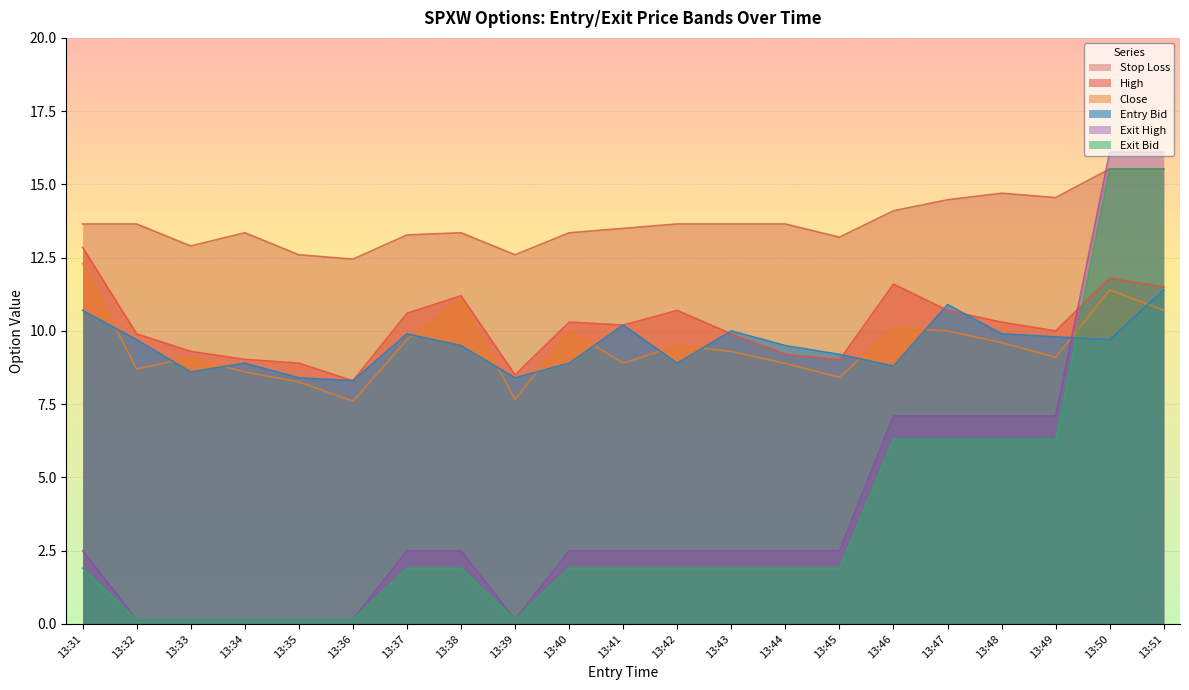

The value of exit_high at 13:40 is 1.6. True or false?

False